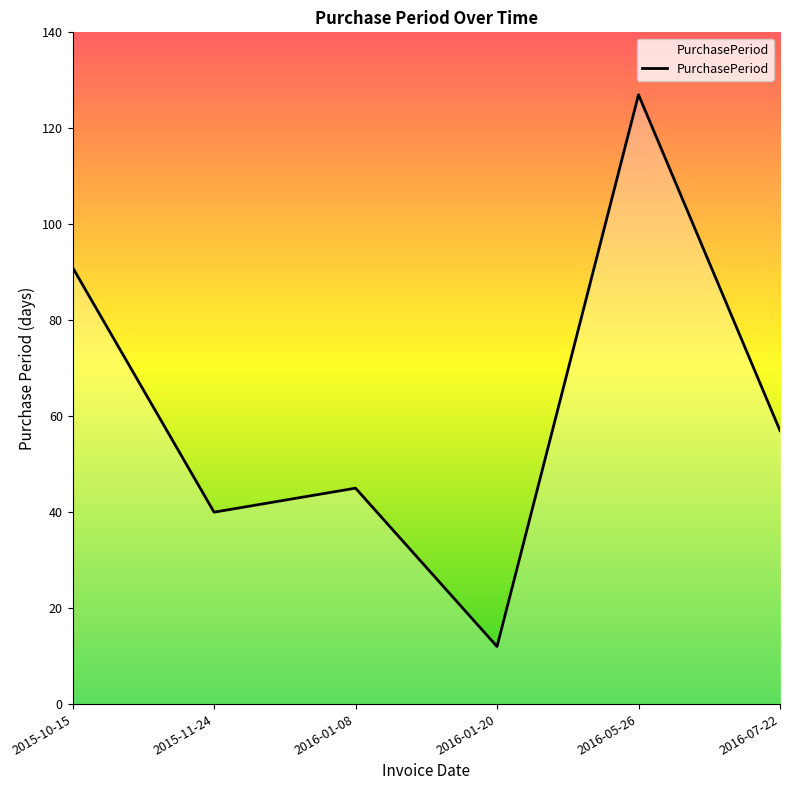

At which label does the data first exceed 57?

2015-10-15